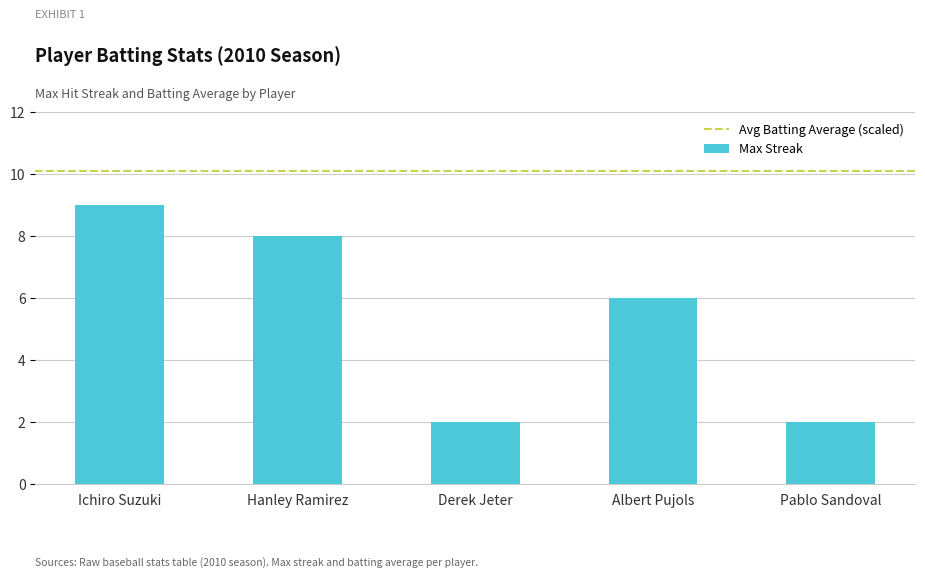

Reading left to right, extract all data points from this chart.

9	8	2	6	2